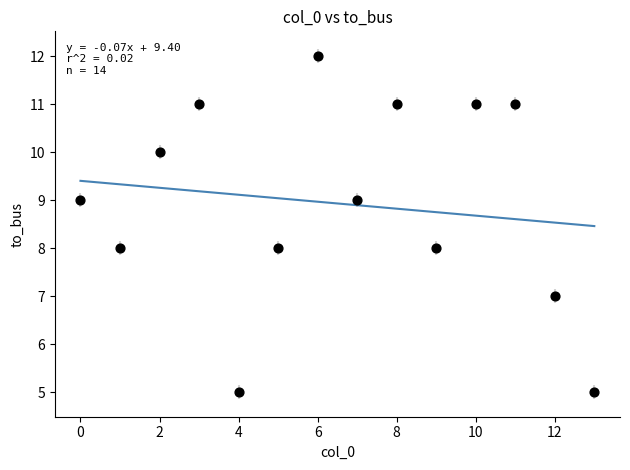

What is the range of Y values (max minus min)?

7